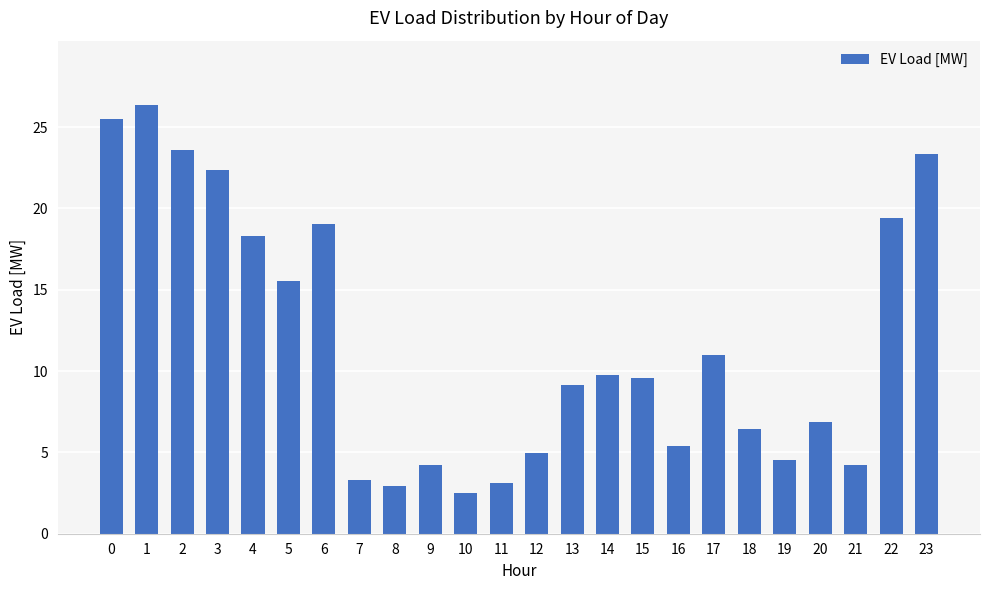

What is the maximum value shown in the chart?

26.4